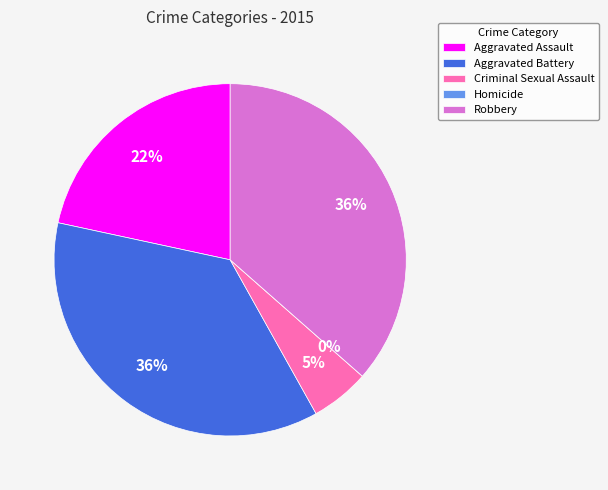

To the nearest percent, what is the difference between the Homicide and Robbery slice percentages?

36%